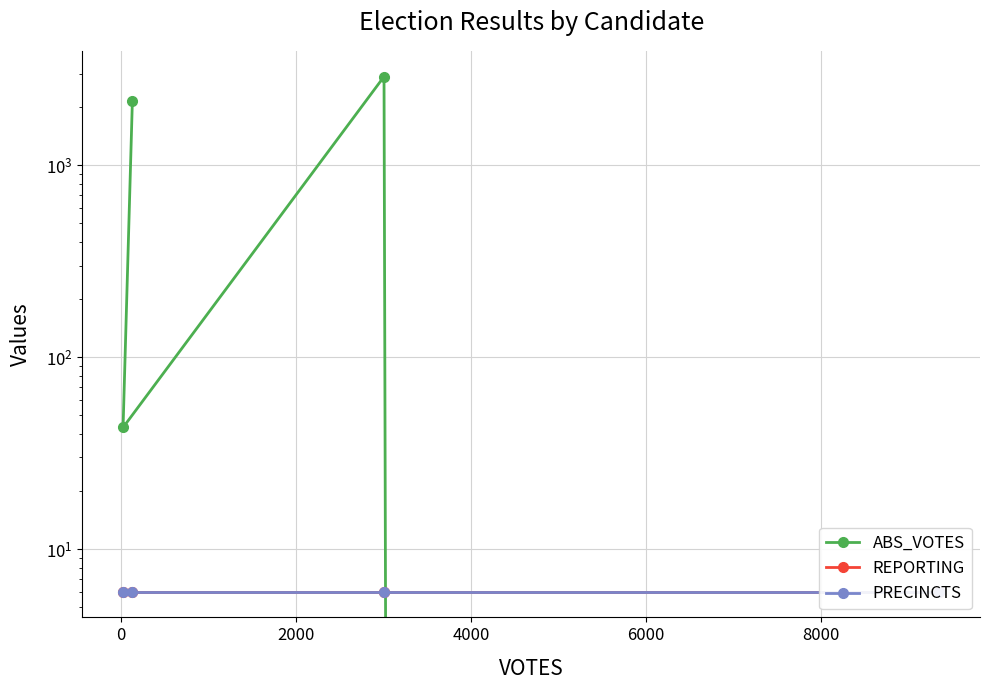

What are all the series names shown in the legend?

ABS_VOTES, REPORTING, PRECINCTS